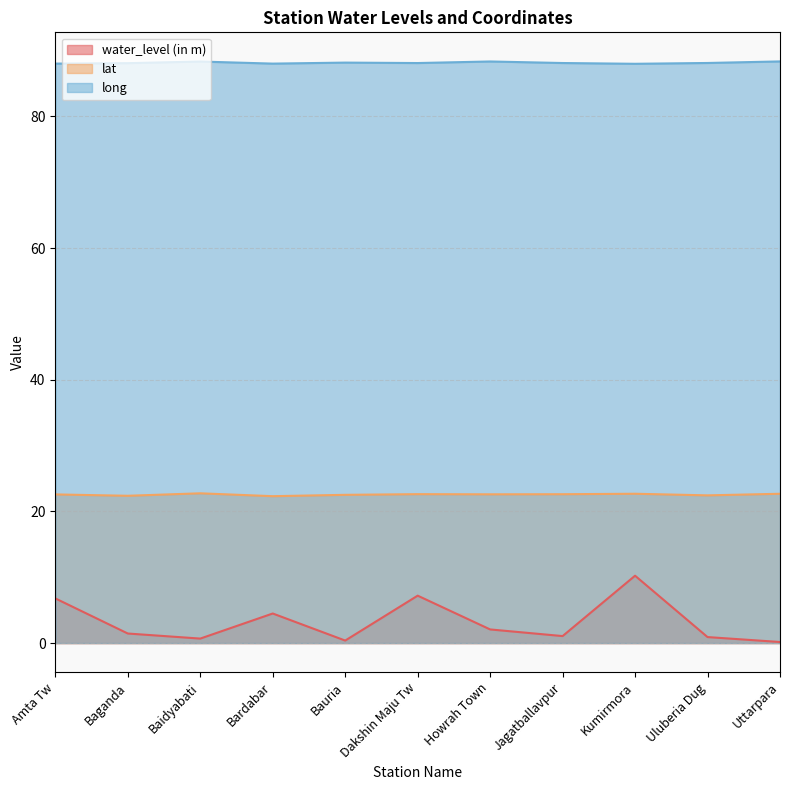

True or false: lat and water_level (in m) intersect in this chart.

False